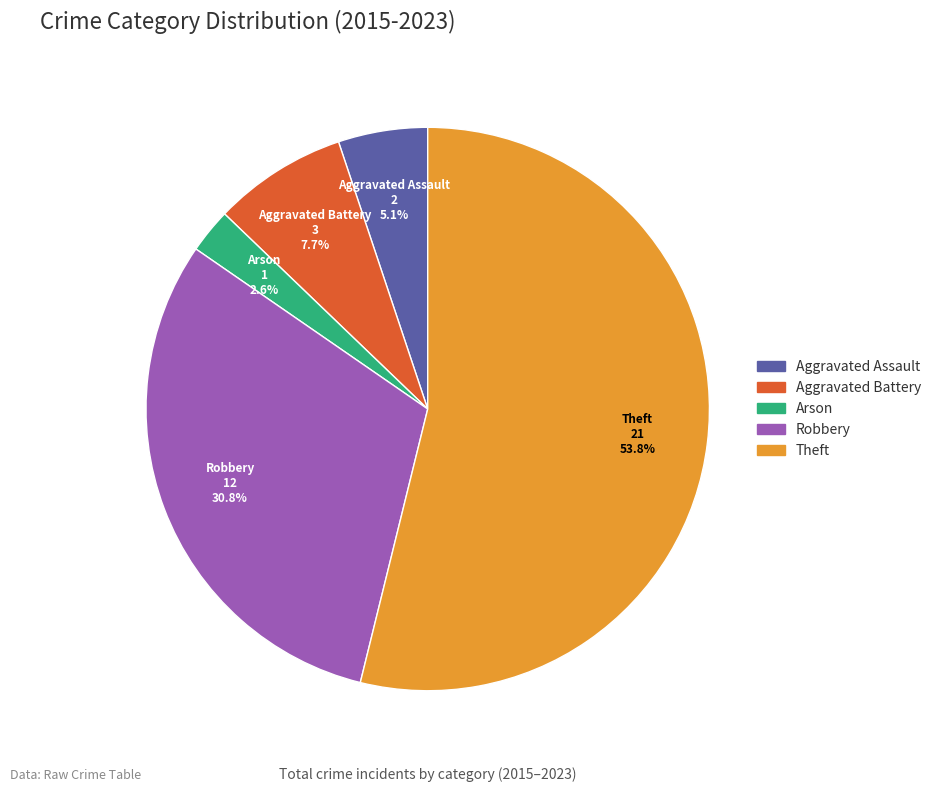

To the nearest percent, what is the difference between the Theft and Arson slice percentages?

51%